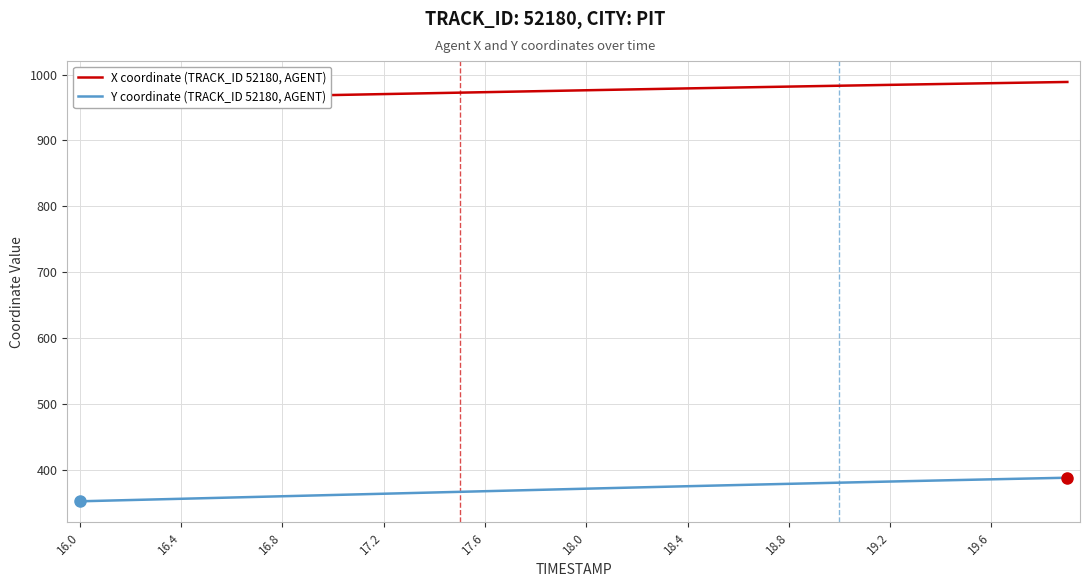

The value of Y coordinate (TRACK_ID 52180, AGENT) at 19.6 is 651.4. True or false?

False